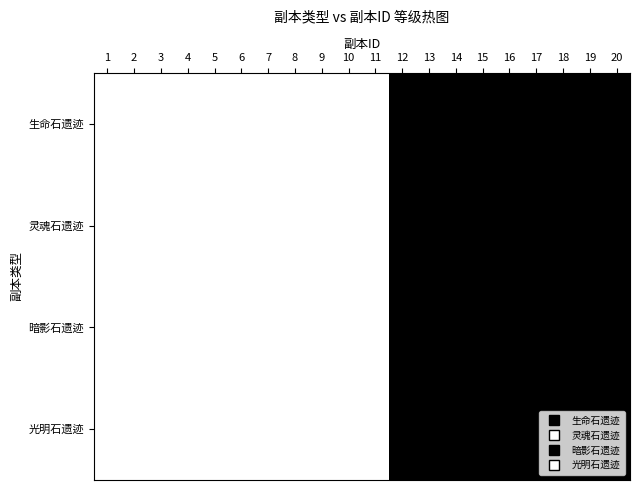

Reading left to right, what are all the values shown in this chart?

生命石遗迹: 1=0	2=0	3=0	4=0	5=0	6=0	7=0	8=0	9=0	10=0	11=0	12=1	13=1	14=1	15=1	16=1	17=1	18=1	19=1	20=1
灵魂石遗迹: 1=0	2=0	3=0	4=0	5=0	6=0	7=0	8=0	9=0	10=0	11=0	12=1	13=1	14=1	15=1	16=1	17=1	18=1	19=1	20=1
暗影石遗迹: 1=0	2=0	3=0	4=0	5=0	6=0	7=0	8=0	9=0	10=0	11=0	12=1	13=1	14=1	15=1	16=1	17=1	18=1	19=1	20=1
光明石遗迹: 1=0	2=0	3=0	4=0	5=0	6=0	7=0	8=0	9=0	10=0	11=0	12=1	13=1	14=1	15=1	16=1	17=1	18=1	19=1	20=1